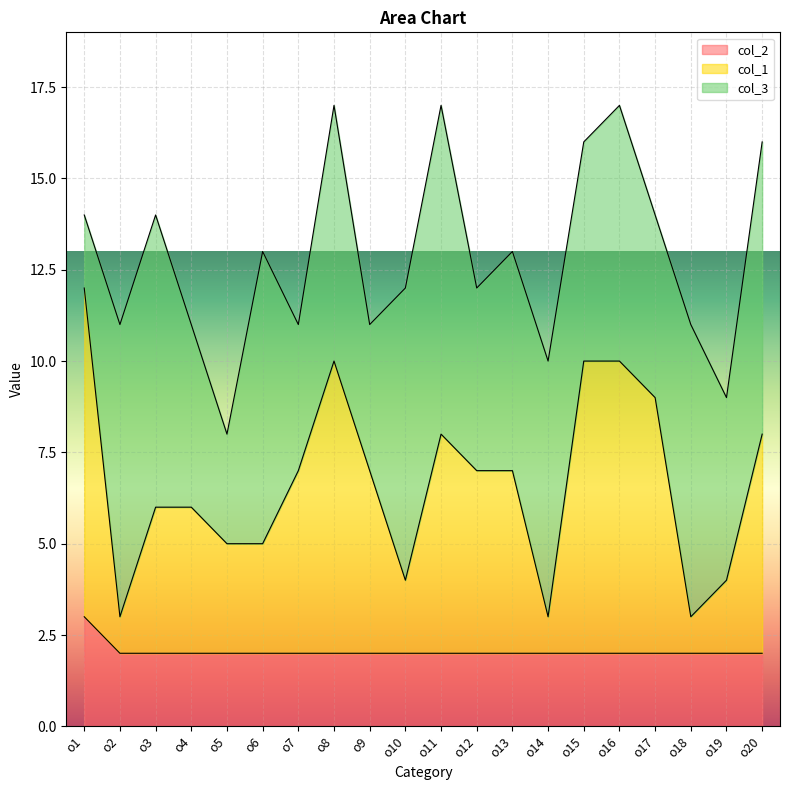

The col_2 series shows 3 at o6. True or false?

False